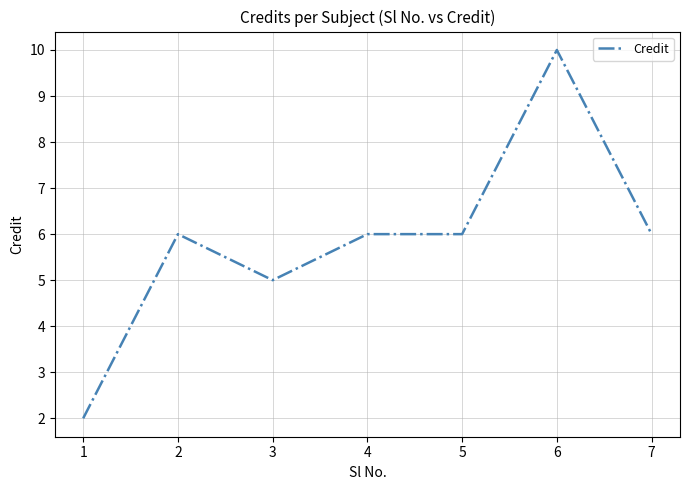

What is the ratio of the value at 3 to the value at 2?

0.8